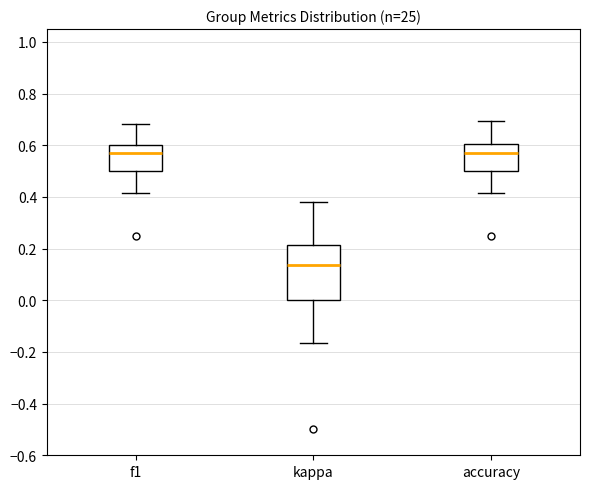

Where does the lower whisker of the box for kappa end on the y-axis? The values are not printed on the chart, so give them approximately, as read against the axis.

-0.16